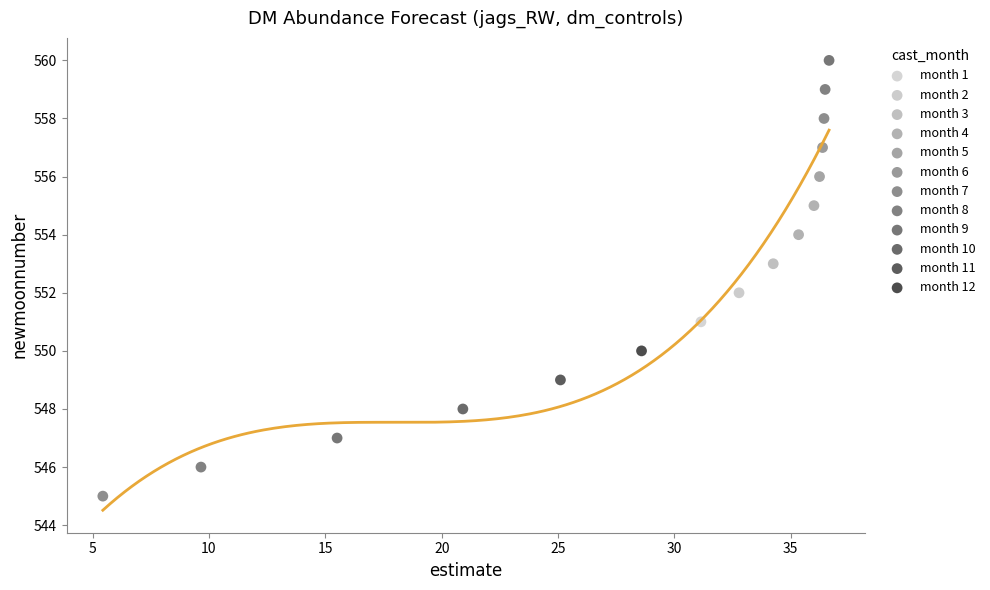

What are all the series names shown in the legend?

month 1, month 2, month 3, month 4, month 5, month 6, month 7, month 8, month 9, month 10, month 11, month 12